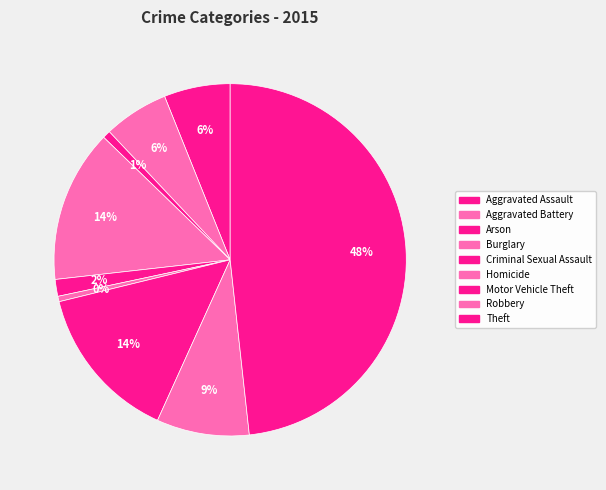

True or false: Criminal Sexual Assault accounts for 12% of the total.

False